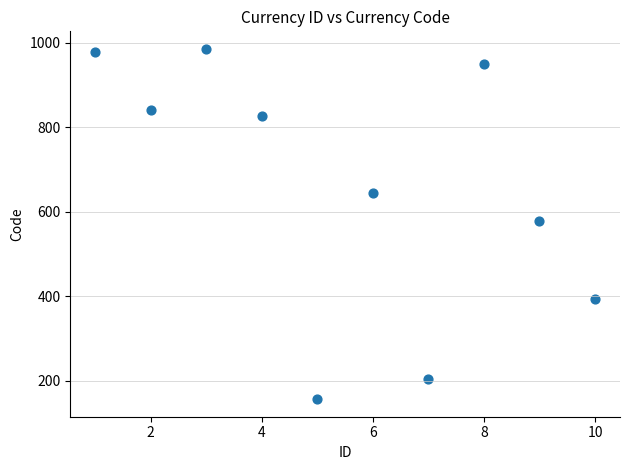

What is the average X value?

6